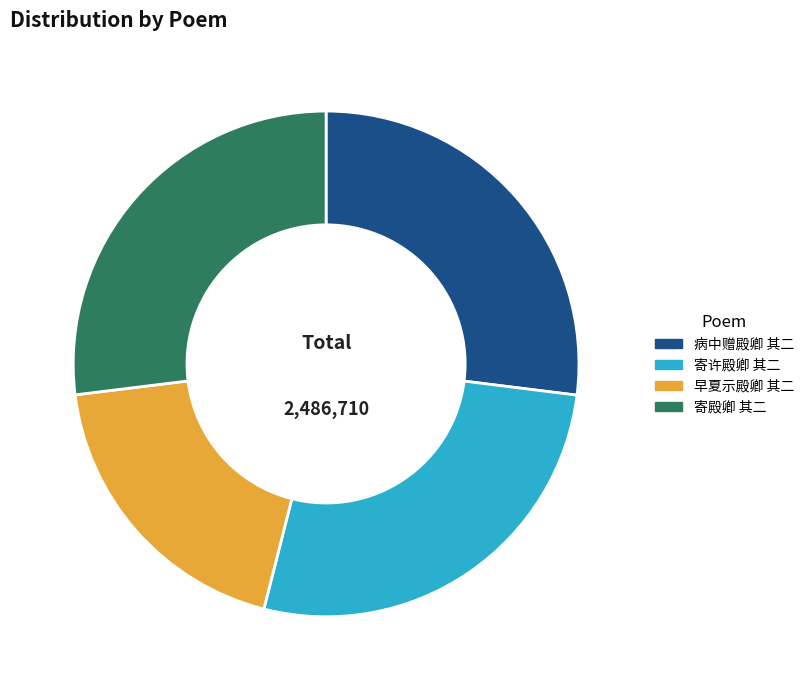

Combined, do 寄殿卿 其二 and 早夏示殿卿 其二 account for over 50%?

No